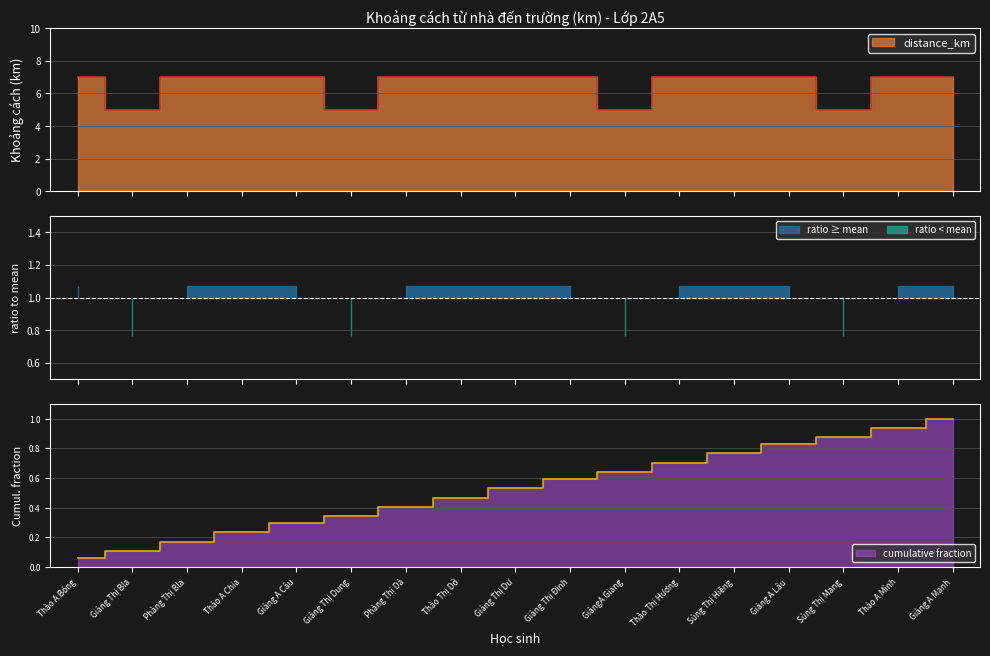

How many points are lower than both their immediate neighbors (excluding endpoints)?

4